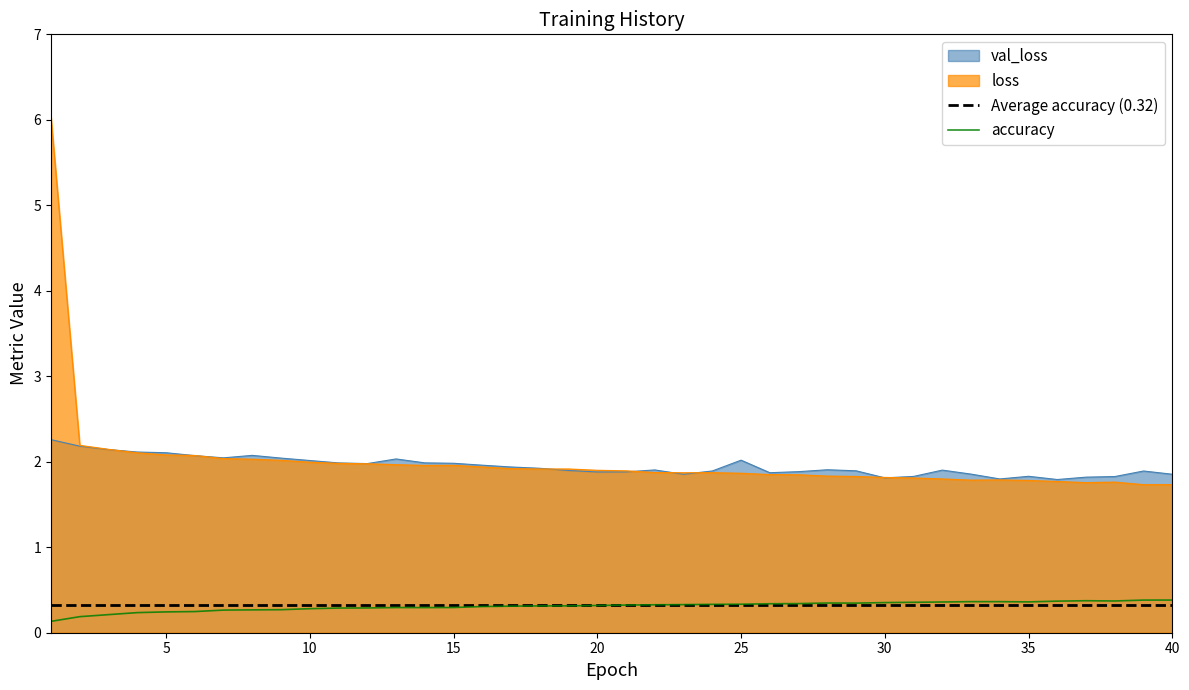

Reading left to right, extract all data points from this chart.

loss: 6.0	2.2	2.1	2.1	2.1	2.1	2.0	2.0	2.0	2.0	2.0	2.0	2.0	2.0	2.0	1.9	1.9	1.9	1.9	1.9	1.9	1.9	1.9	1.9	1.9	1.8	1.8	1.8	1.8	1.8	1.8	1.8	1.8	1.8	1.8	1.8	1.8	1.8	1.7	1.7
val_loss: 2.3	2.2	2.1	2.1	2.1	2.1	2.0	2.1	2.0	2.0	2.0	2.0	2.0	2.0	2.0	2.0	1.9	1.9	1.9	1.9	1.9	1.9	1.9	1.9	2.0	1.9	1.9	1.9	1.9	1.8	1.8	1.9	1.9	1.8	1.8	1.8	1.8	1.8	1.9	1.9
accuracy: 0.1	0.2	0.2	0.2	0.2	0.2	0.3	0.3	0.3	0.3	0.3	0.3	0.3	0.3	0.3	0.3	0.3	0.3	0.3	0.3	0.3	0.3	0.3	0.3	0.3	0.3	0.3	0.3	0.3	0.4	0.4	0.4	0.4	0.4	0.4	0.4	0.4	0.4	0.4	0.4